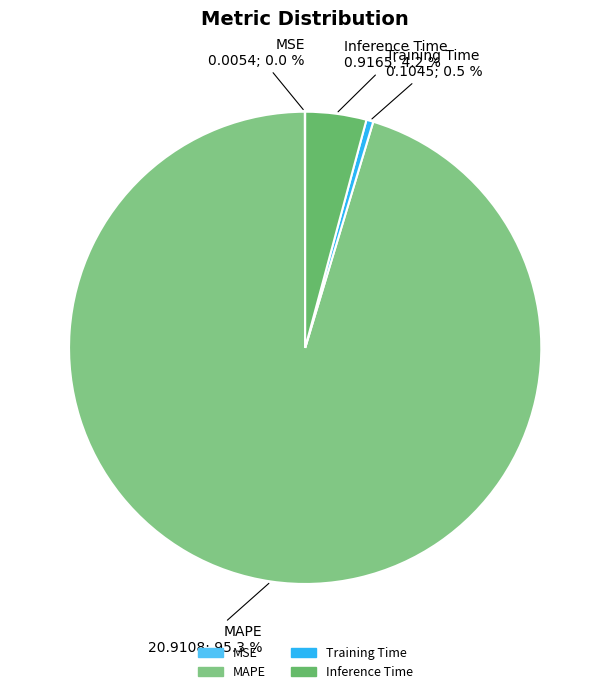

Combined, what portion of the pie is Training Time and MAPE?

95.8%